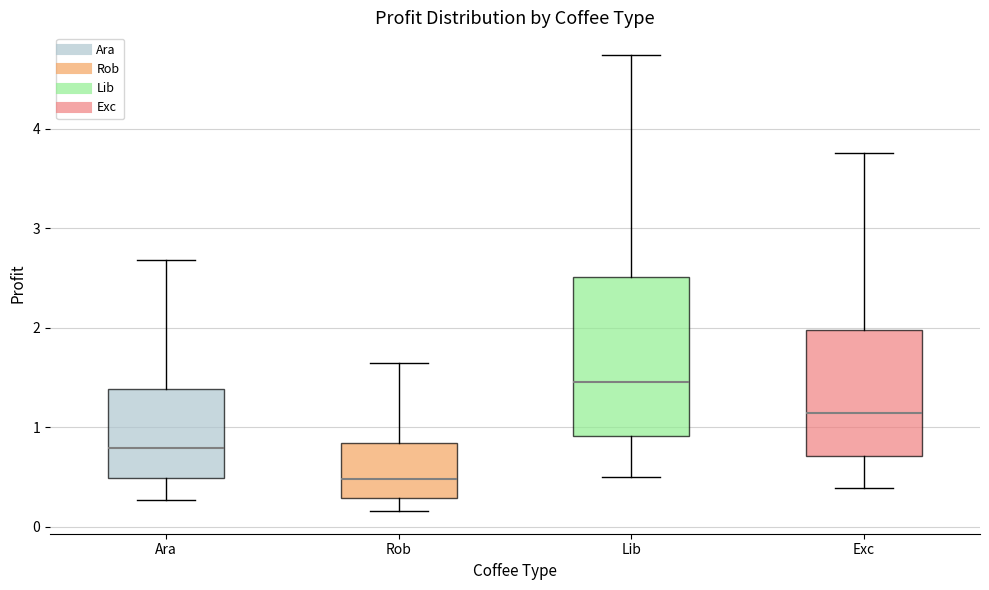

Reading left to right, read every box against the y-axis: the position of its median line, the range the box covers, and the ends of its whiskers. The values are not printed on the chart, so give them approximately, as read against the axis.

Ara: median 0.8, box 0.5 to 1.4, whiskers 0.3 to 2.7
Rob: median 0.5, box 0.3 to 0.8, whiskers 0.2 to 1.6
Lib: median 1.5, box 0.9 to 2.5, whiskers 0.5 to 4.7
Exc: median 1.1, box 0.7 to 2.0, whiskers 0.4 to 3.8